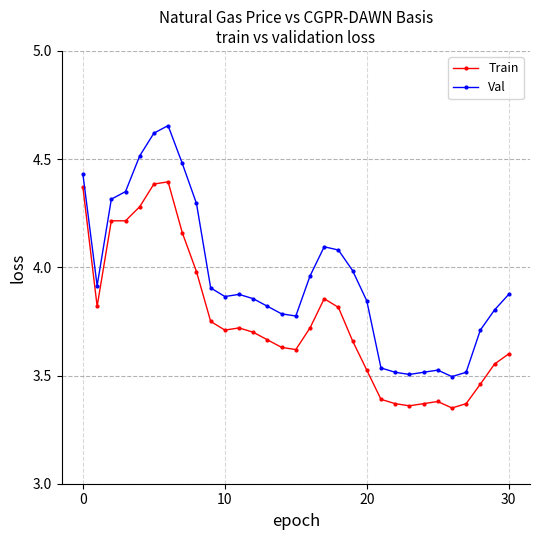

True or false: Val and Train intersect in this chart.

False